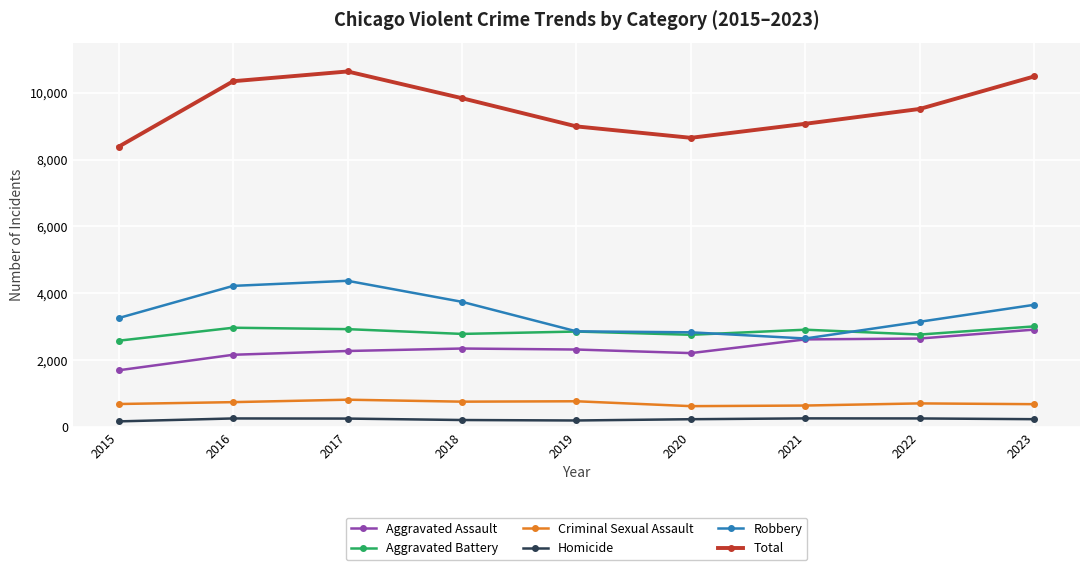

What is the highest value of the Total series?

10635